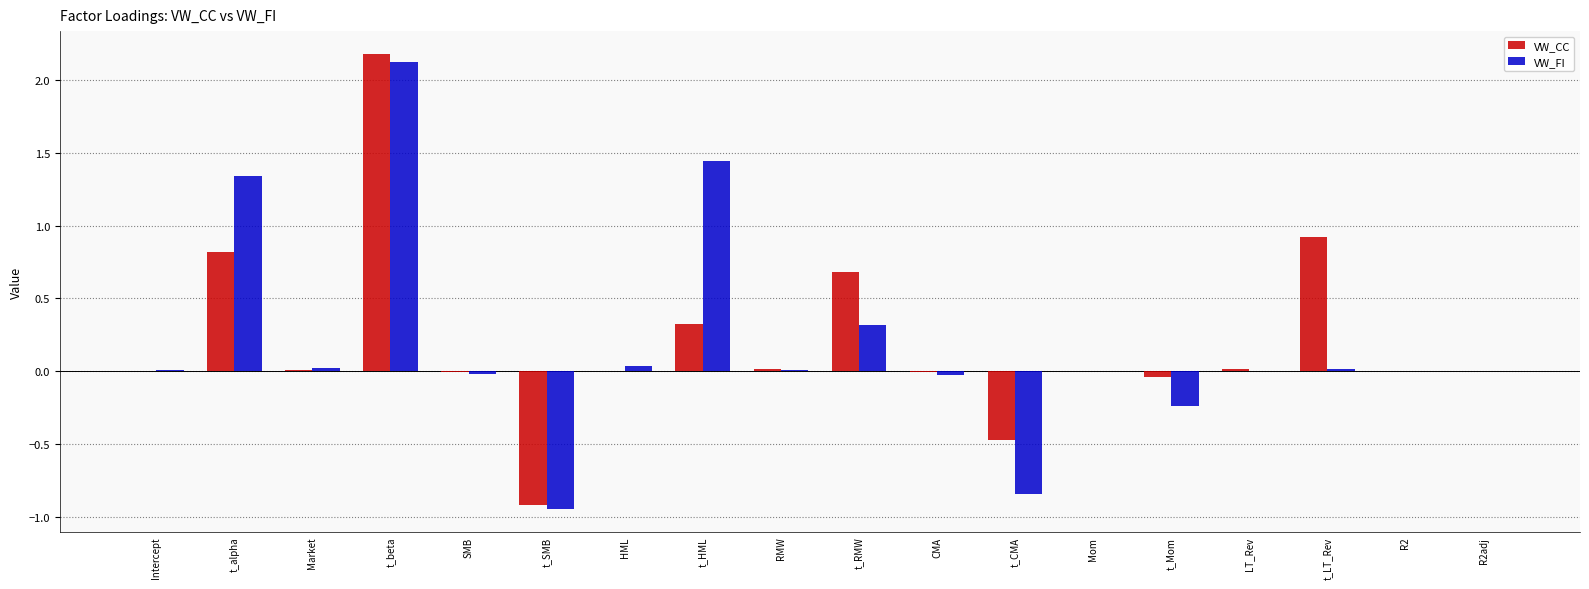

True or false: VW_CC has a value of -0.0 at t_Mom.

True